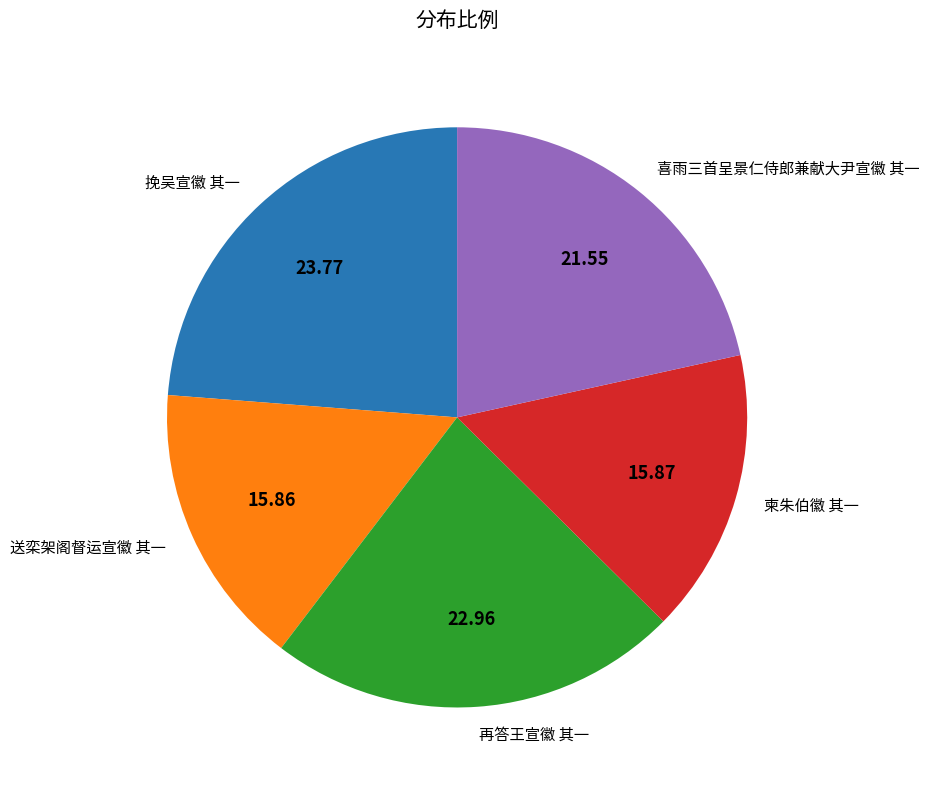

Is it true that 挽吴宣徽 其一 is 24% of the pie?

True